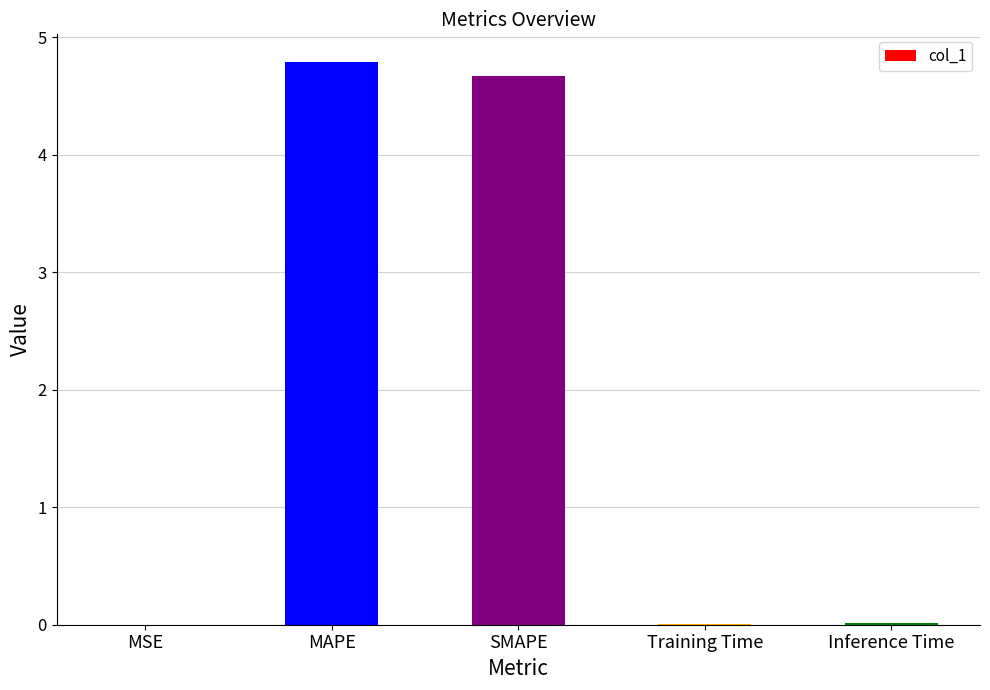

Read the value at MAPE.

4.8